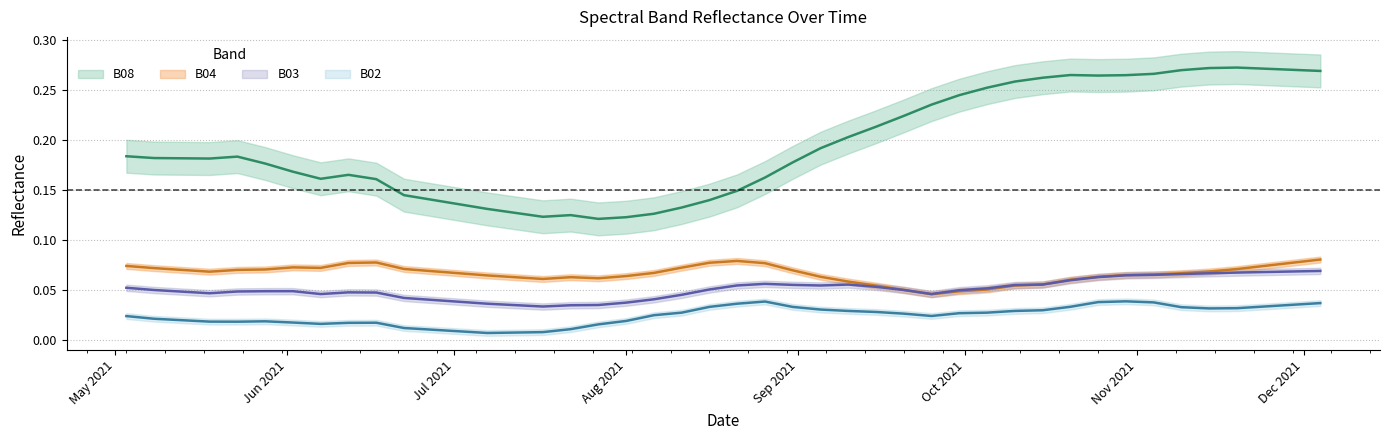

True or false: B08 and B02 intersect in this chart.

False